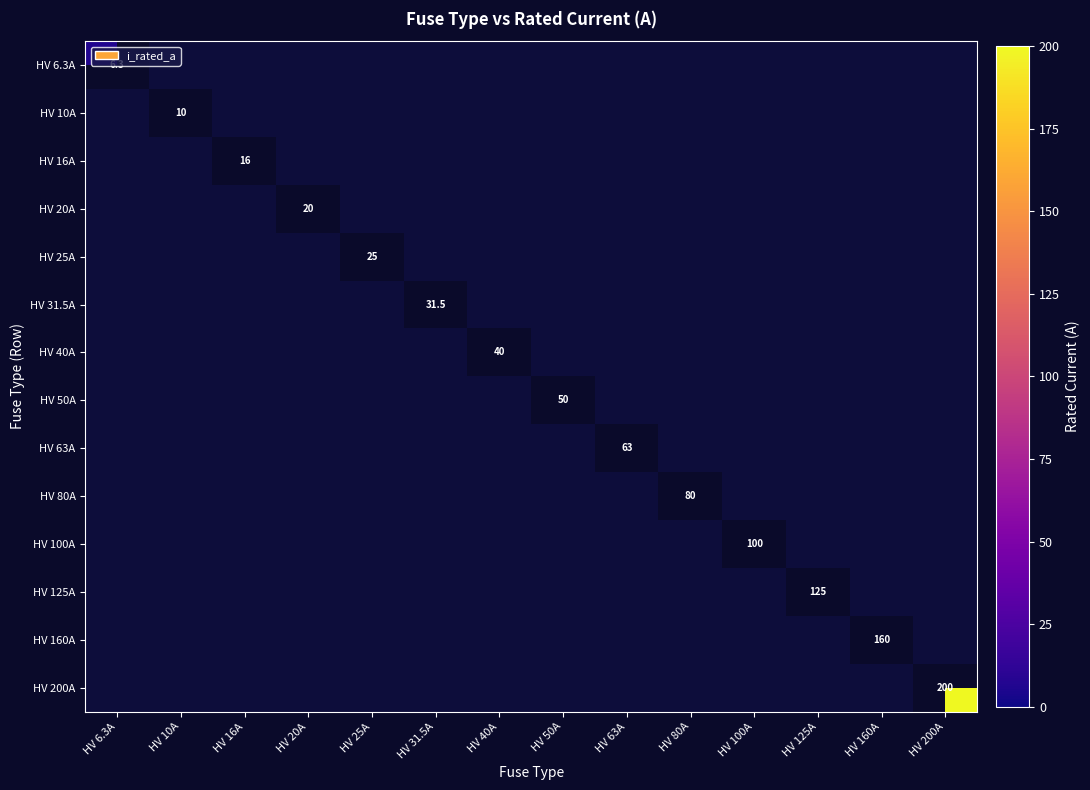

How many data points does each series have?

14